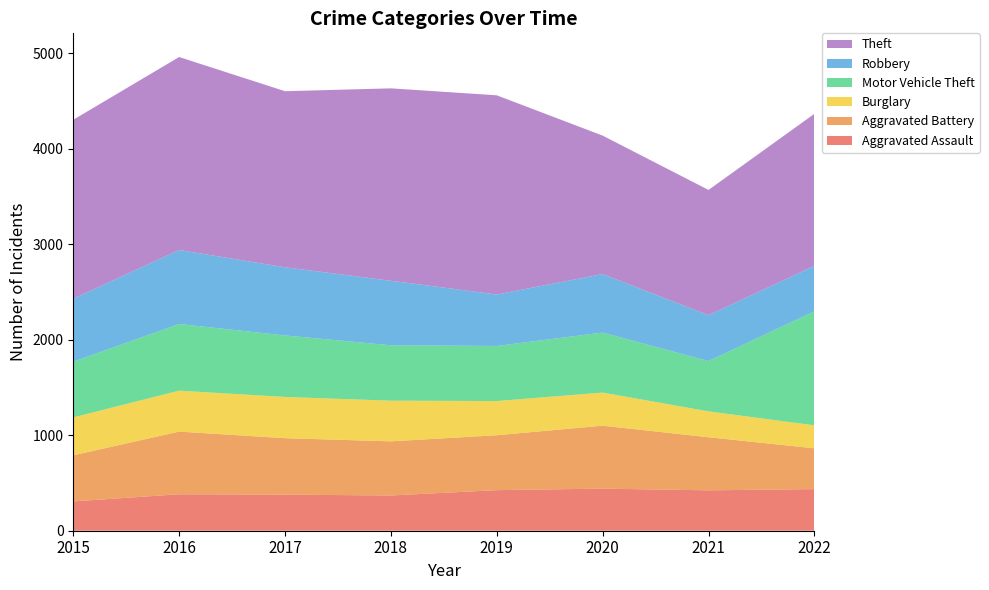

Reading left to right, what are all the values shown in this chart?

Aggravated Assault: 307	382	378	369	425	441	423	436
Aggravated Battery: 483	656	591	567	575	659	556	427
Burglary: 397	429	432	426	358	347	271	241
Motor Vehicle Theft: 583	698	644	580	577	628	527	1194
Robbery: 660	775	714	676	539	613	480	476
Theft: 1874	2021	1844	2015	2086	1450	1312	1592